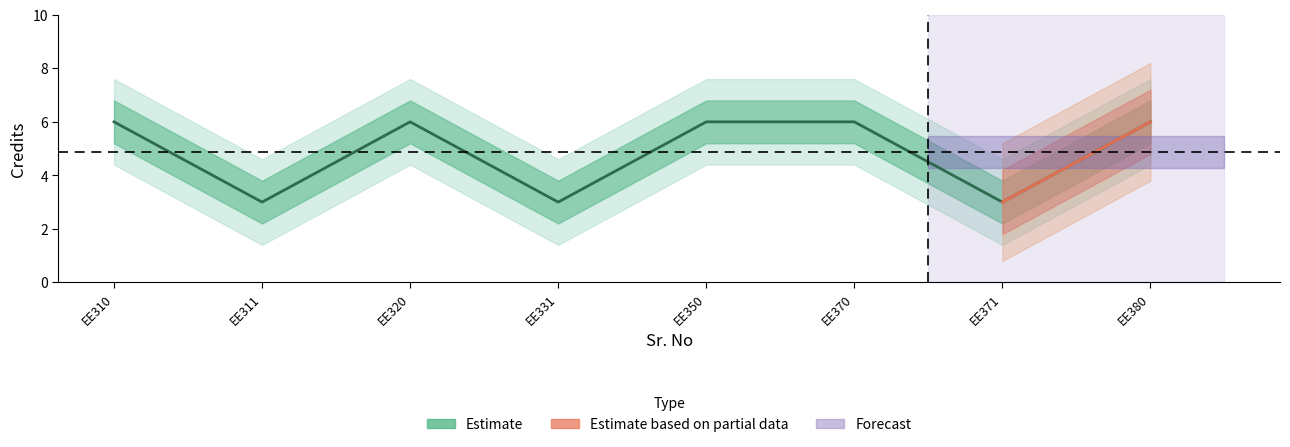

Is this an area chart (filled region under the line)?

No